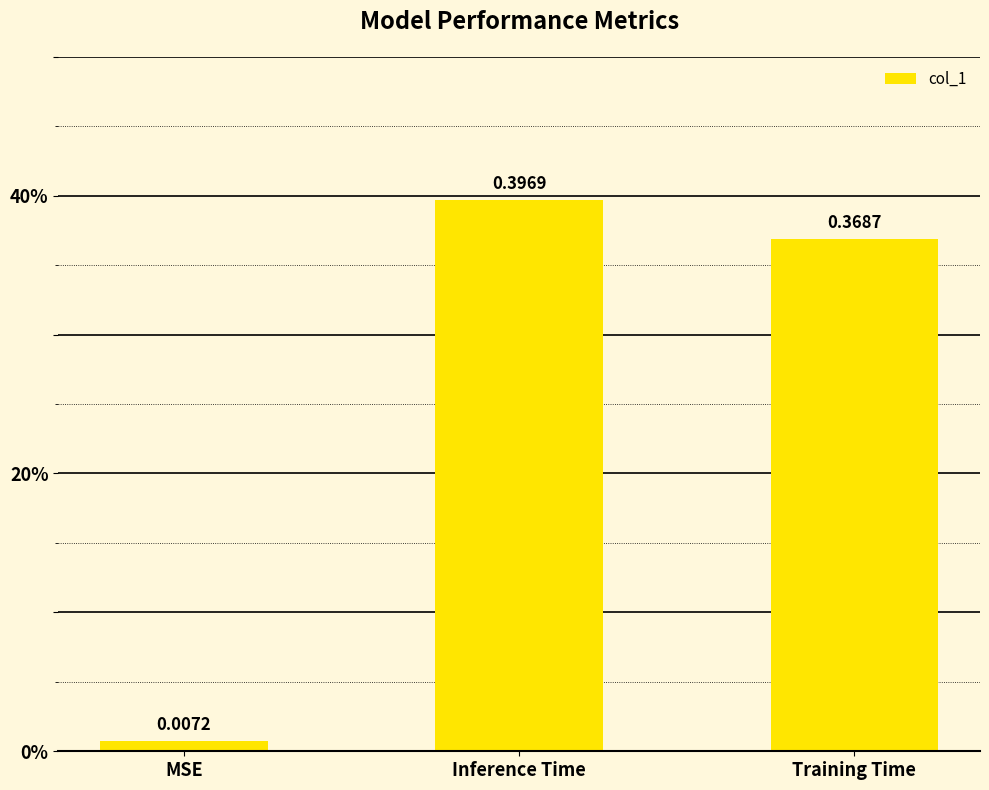

Are the bars horizontal?

No